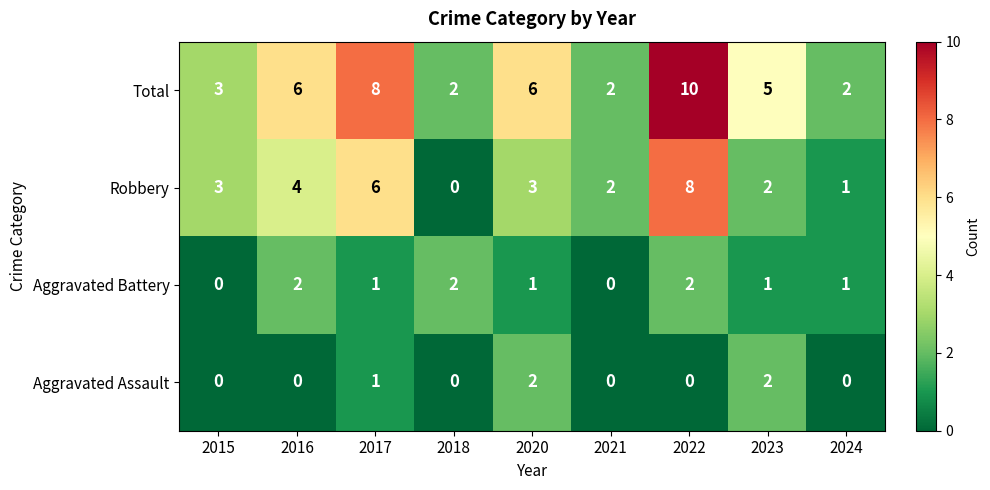

How many values in the Aggravated Battery series are below 1?

2